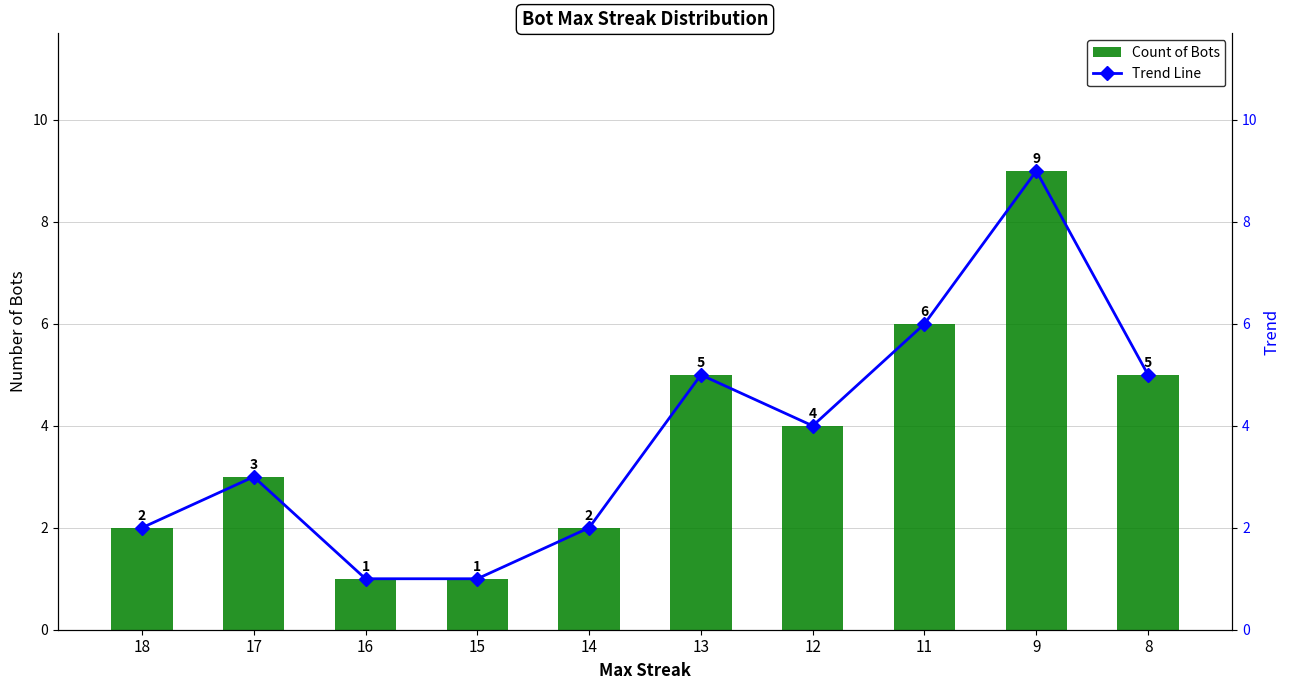

What is the greatest value displayed?

9